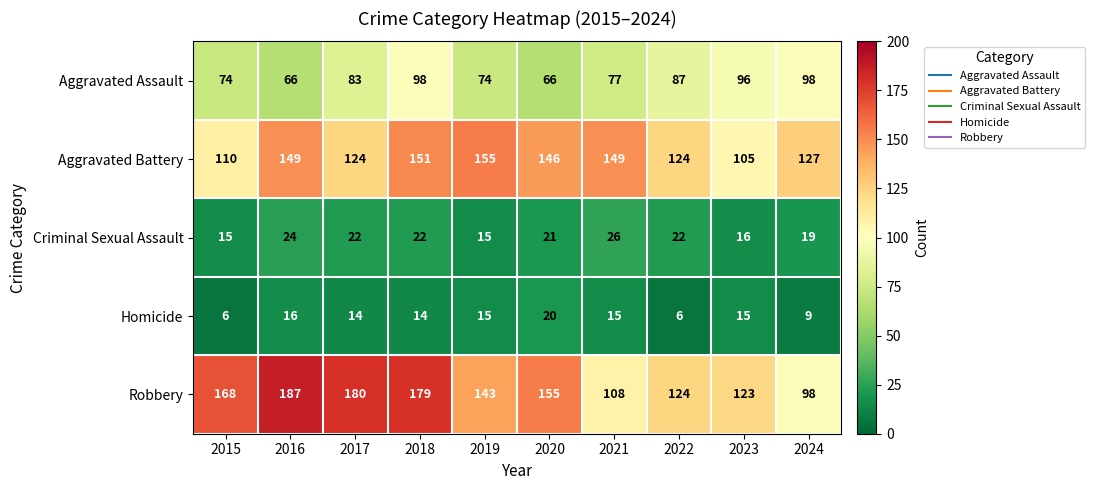

What is the difference between the highest and lowest values at 2016?

171